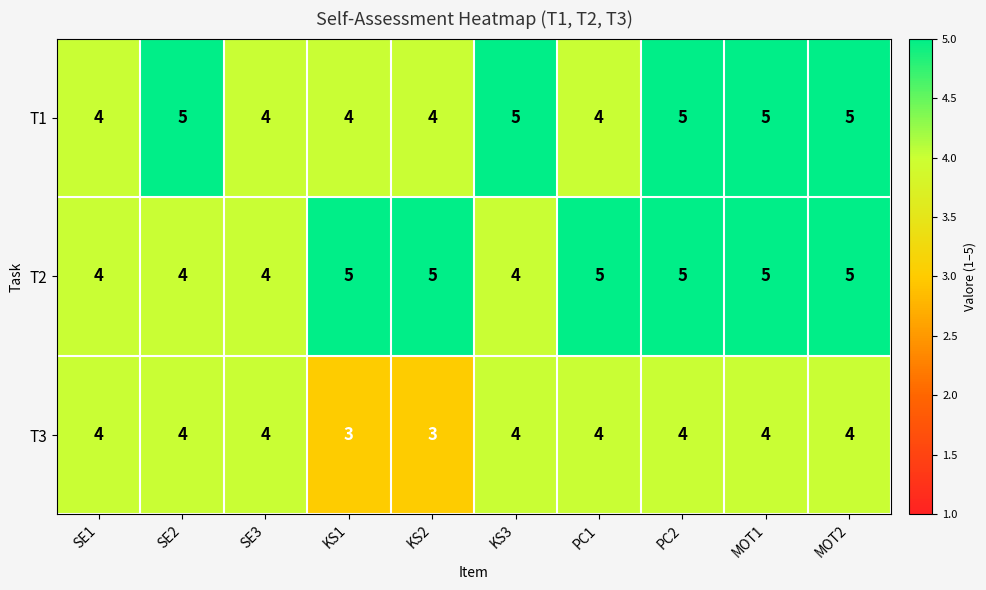

The value of T3 at SE1 is 2. True or false?

False